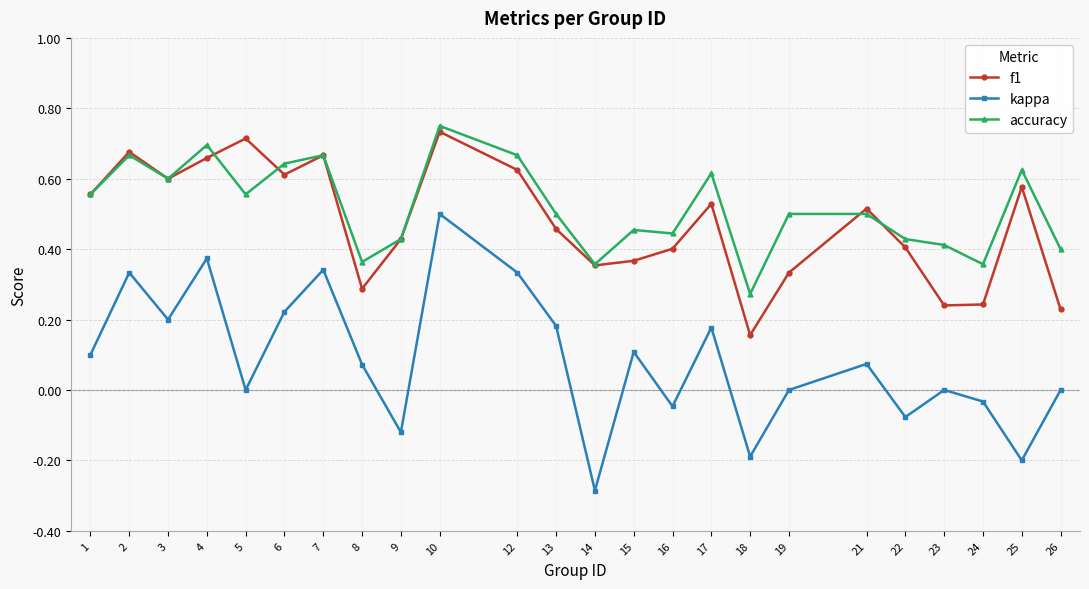

At which category is the sum across all series the highest?

10